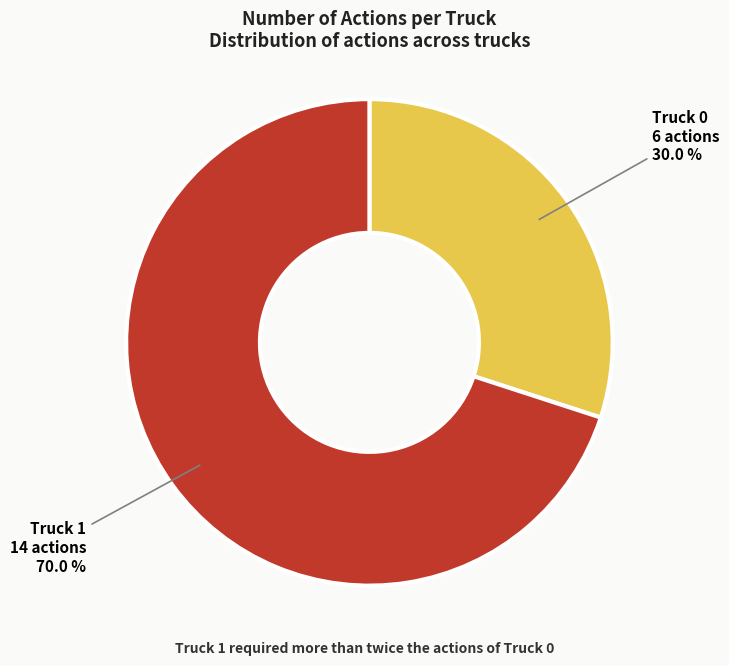

Which has a higher value, Truck 1 or Truck 0?

Truck 1